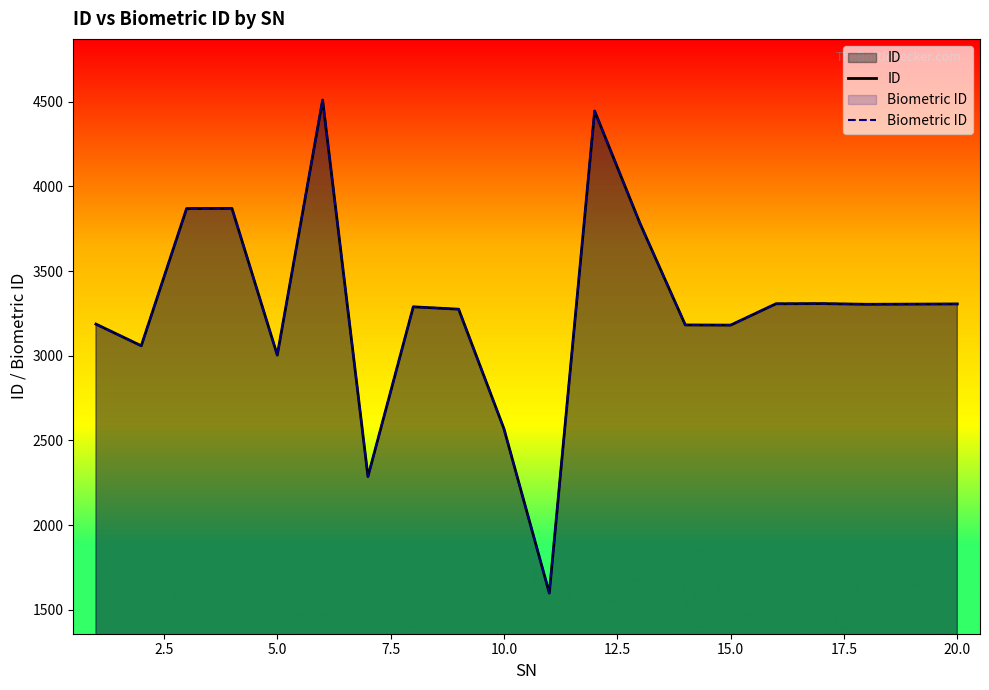

Which series has the largest range (max minus min)?

ID